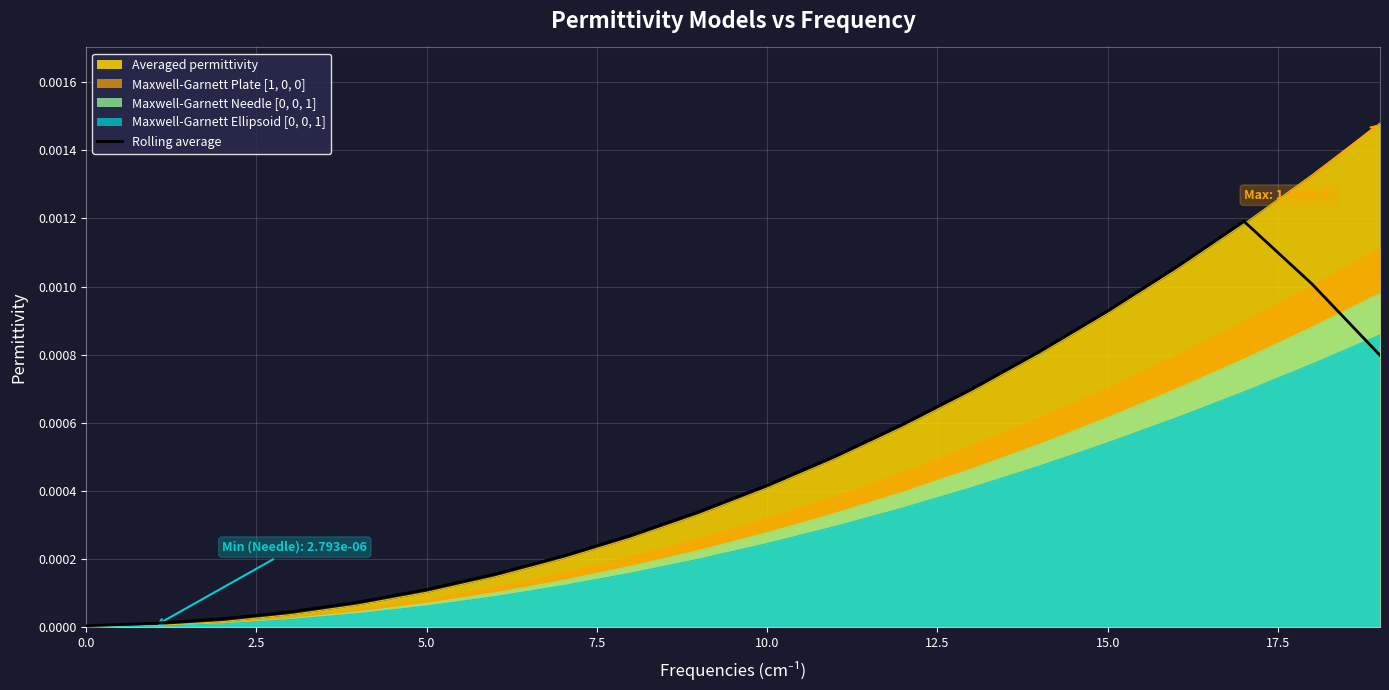

How many interior local peaks (higher than both neighbors) does the data have?

1